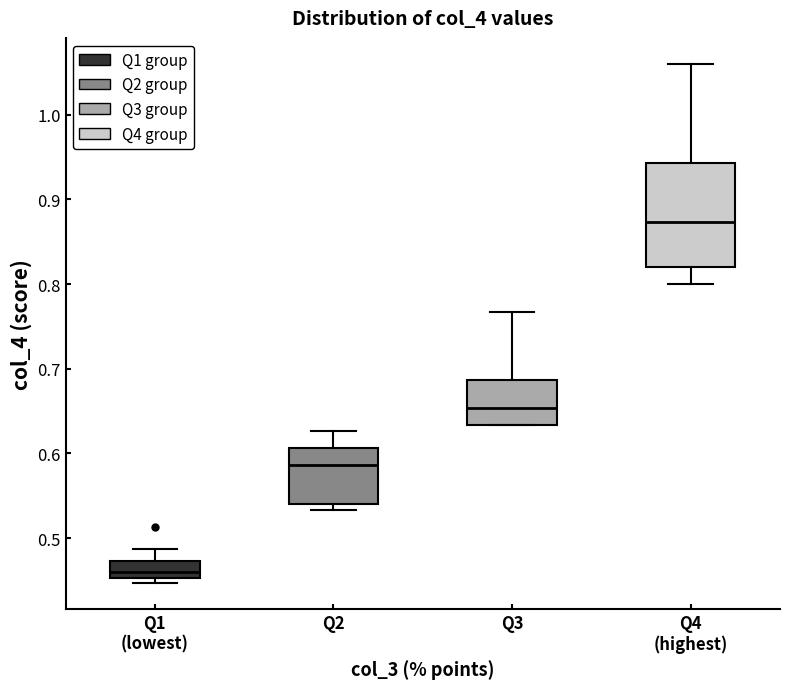

Comparing the boxes themselves (not the whiskers), which one is the tallest?

Q4 (highest)